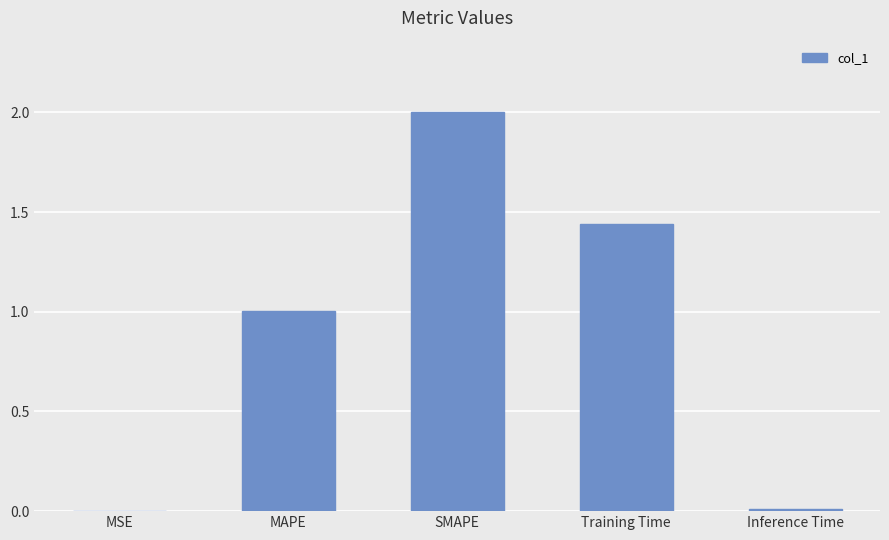

At which label is the value closest to 1?

MAPE